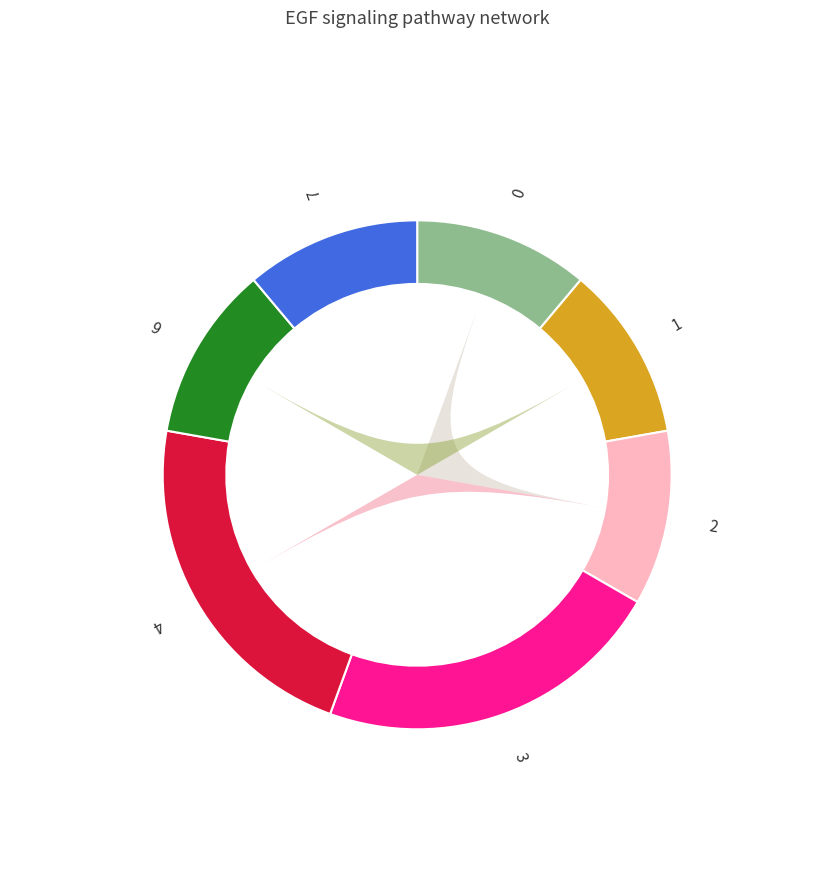

Which slice is the largest?

3